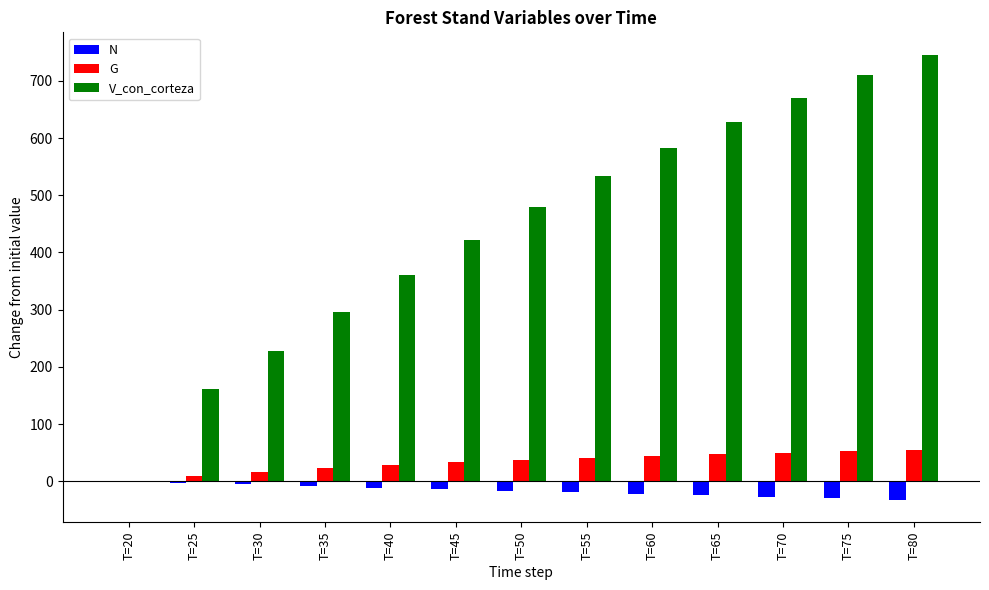

What is the sum of all G values?

434.1